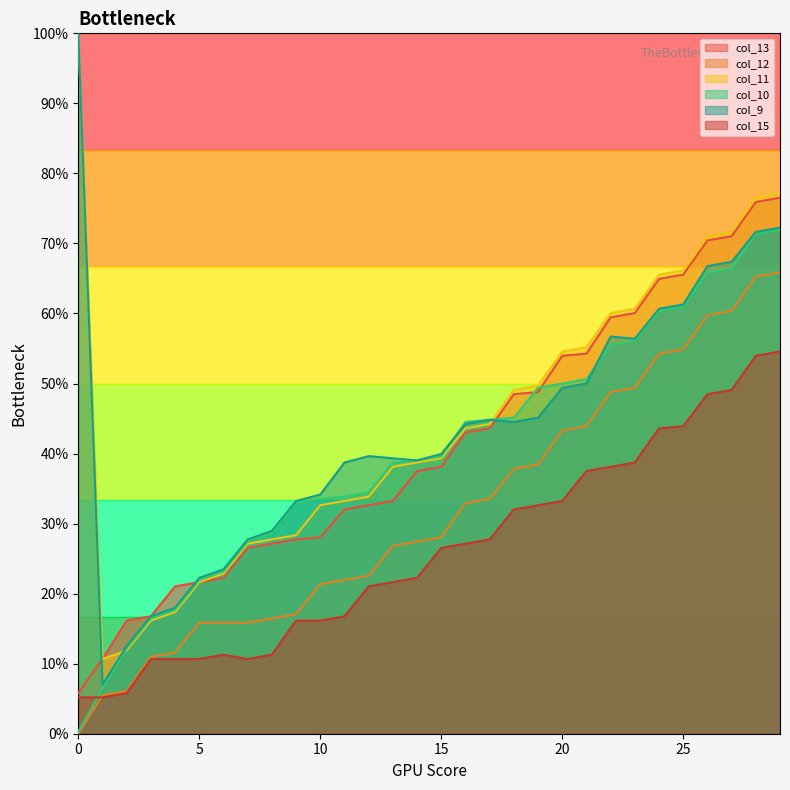

Which series has the largest total across all categories?

col_11